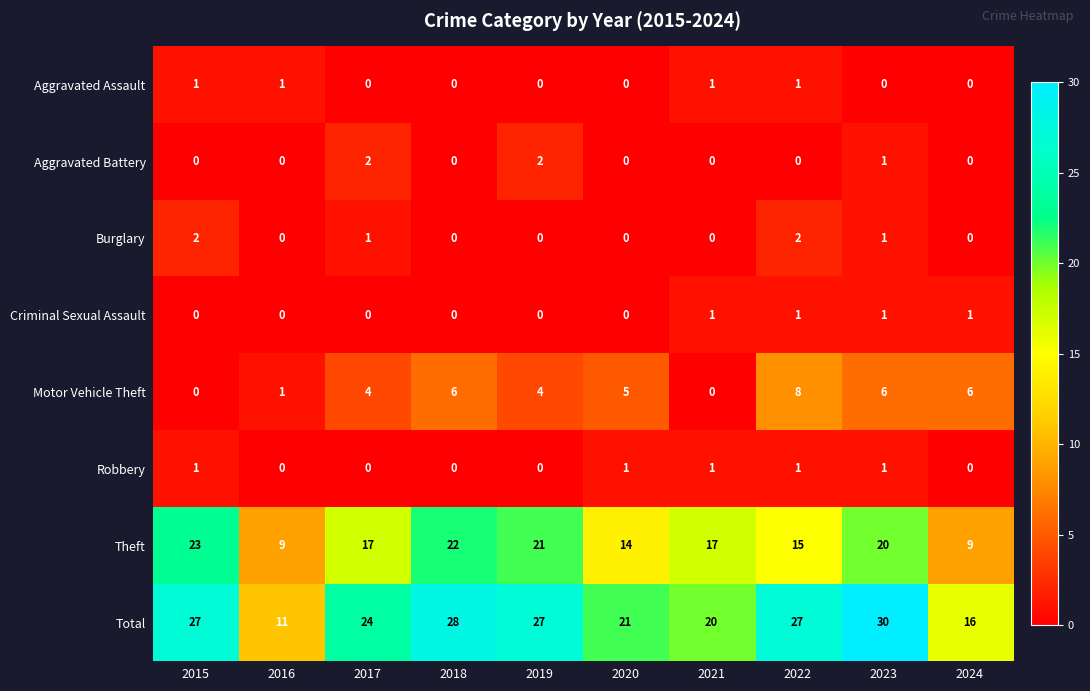

Which series has the largest total across all categories?

Total